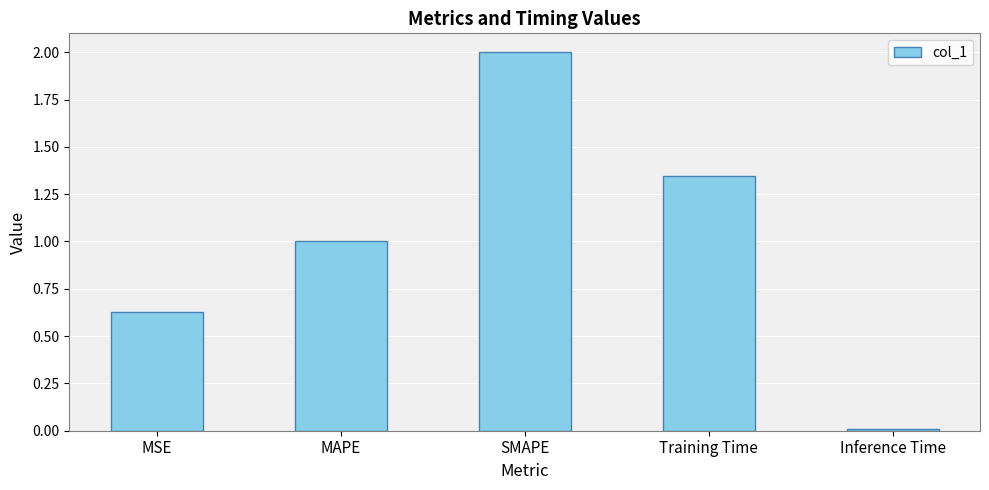

Which label corresponds to the largest value in the chart?

SMAPE